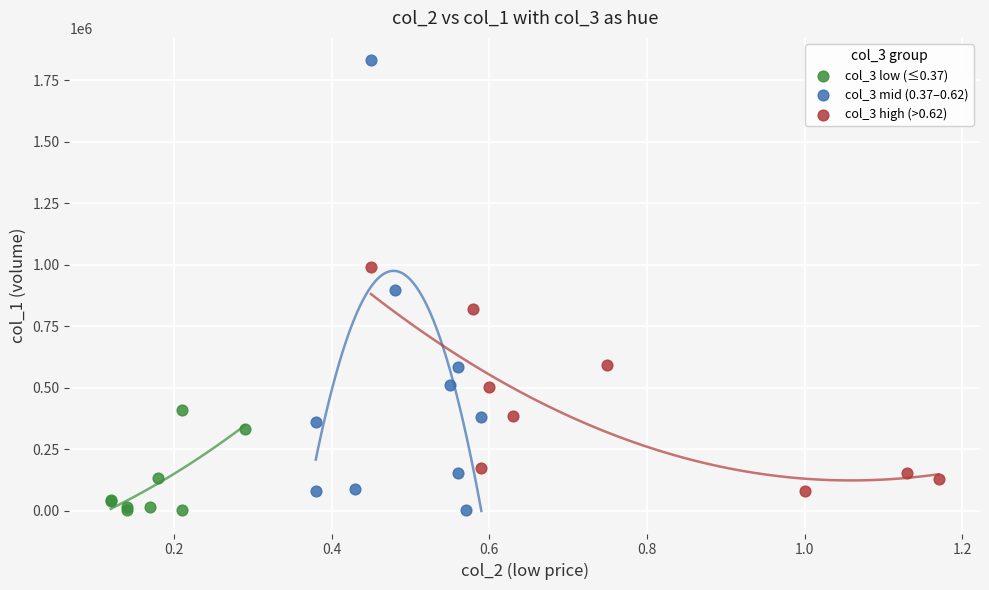

Which series reaches the maximum Y coordinate?

col_3 mid (0.37–0.62)